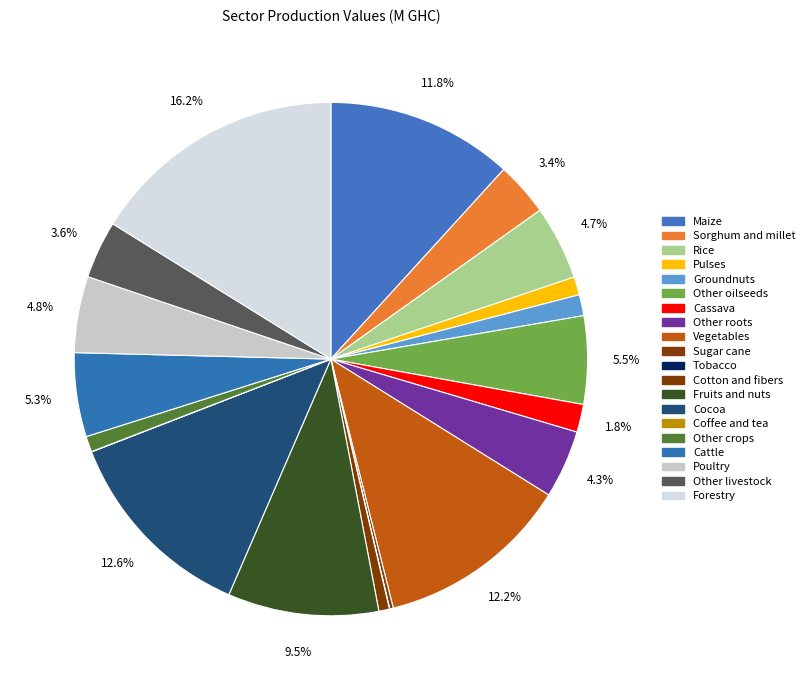

How many segments does this pie chart have?

20